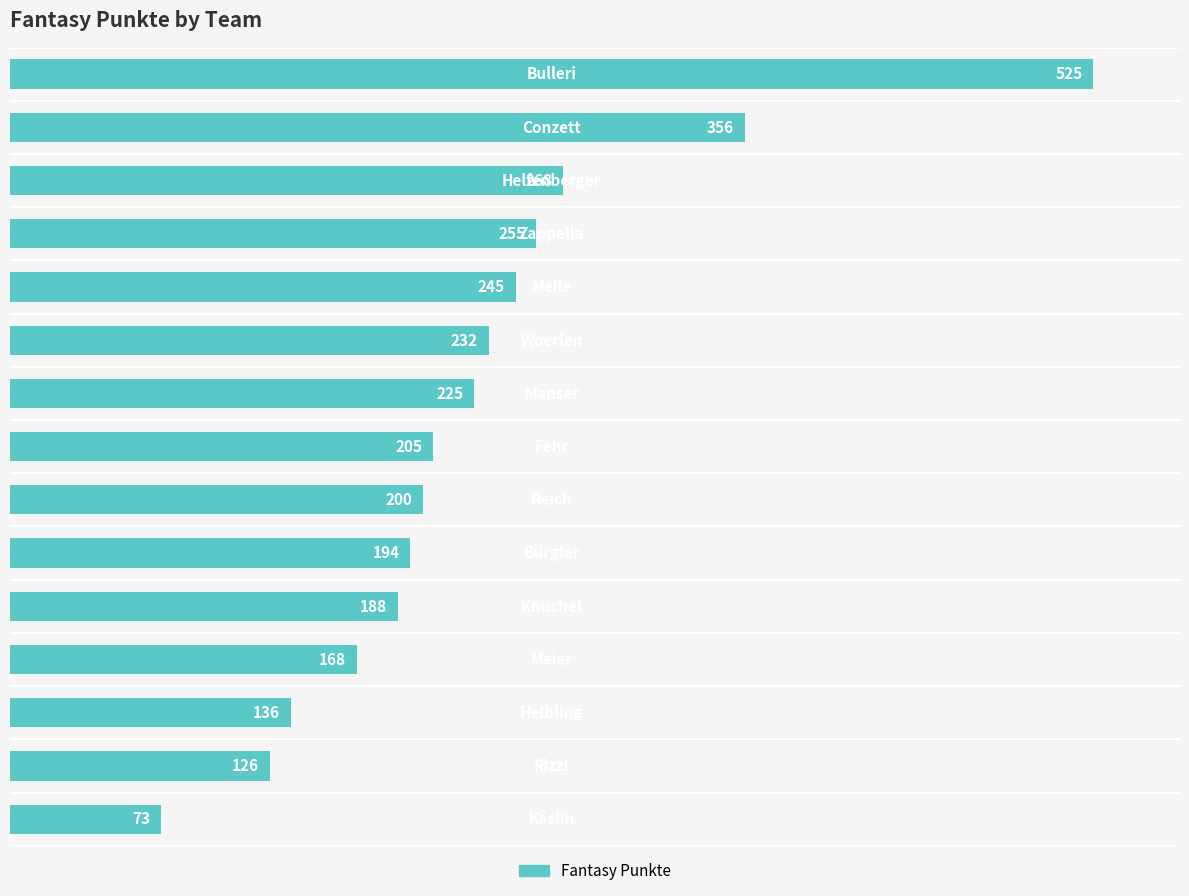

What is the sum of all values?

3396